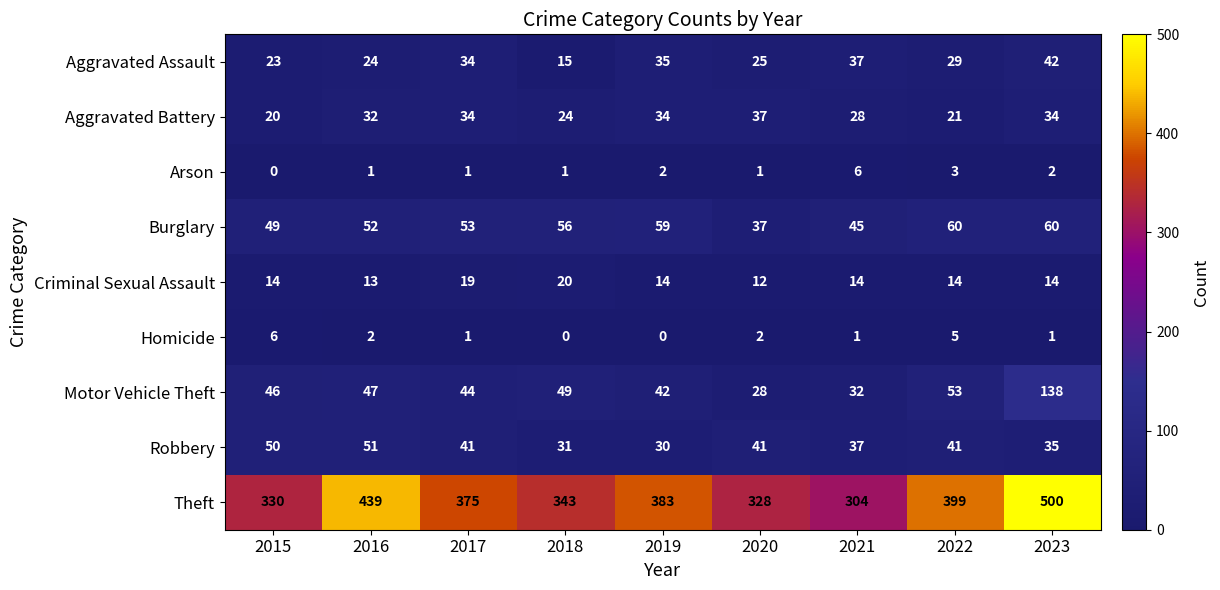

What is the maximum value shown in the chart?

500